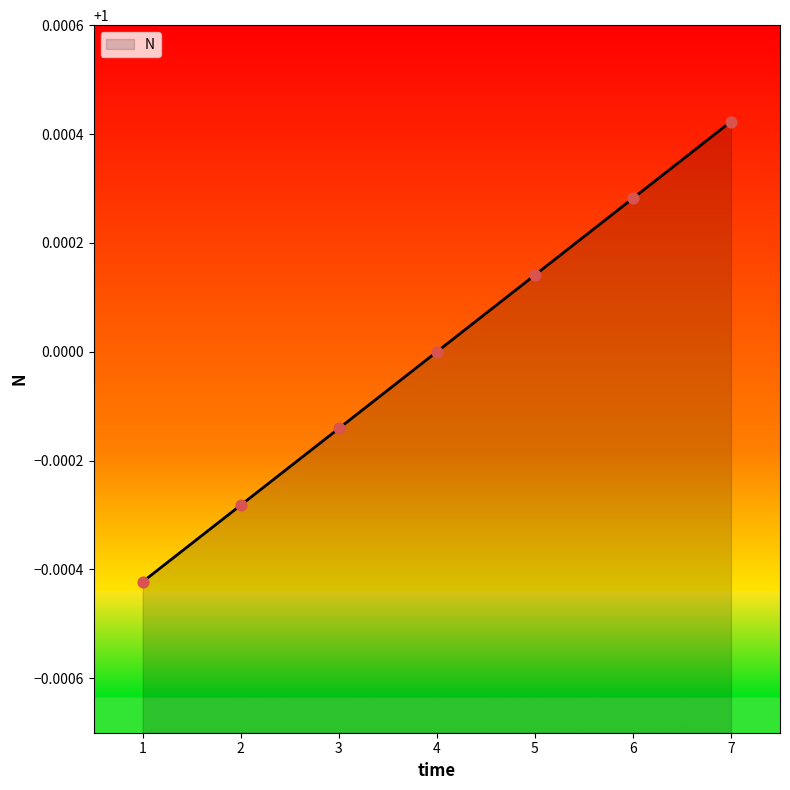

Which has a higher value, 1 or 5?

5